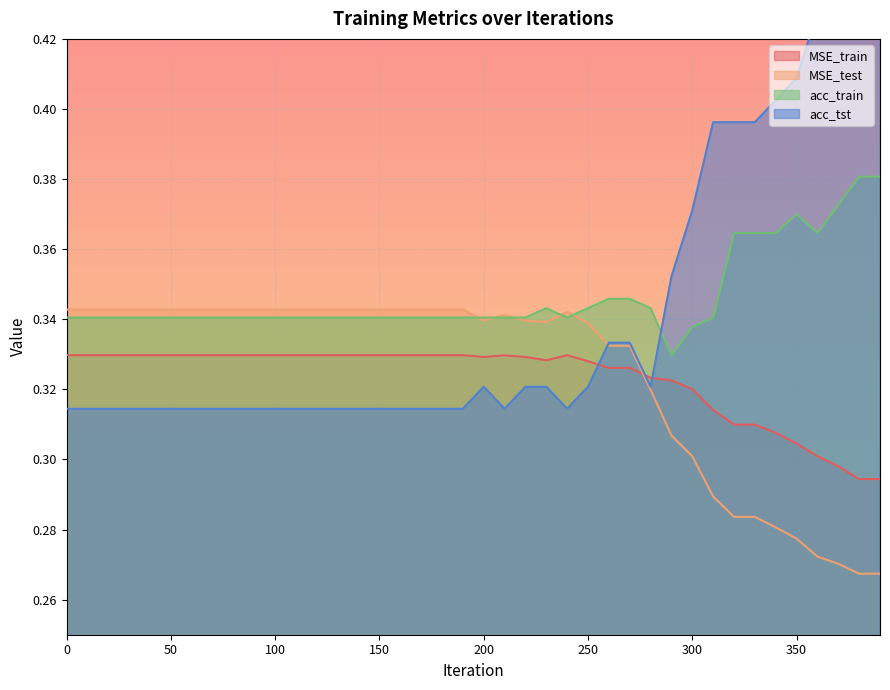

What is the sum of the acc_tst values at 110 and 160?

0.6